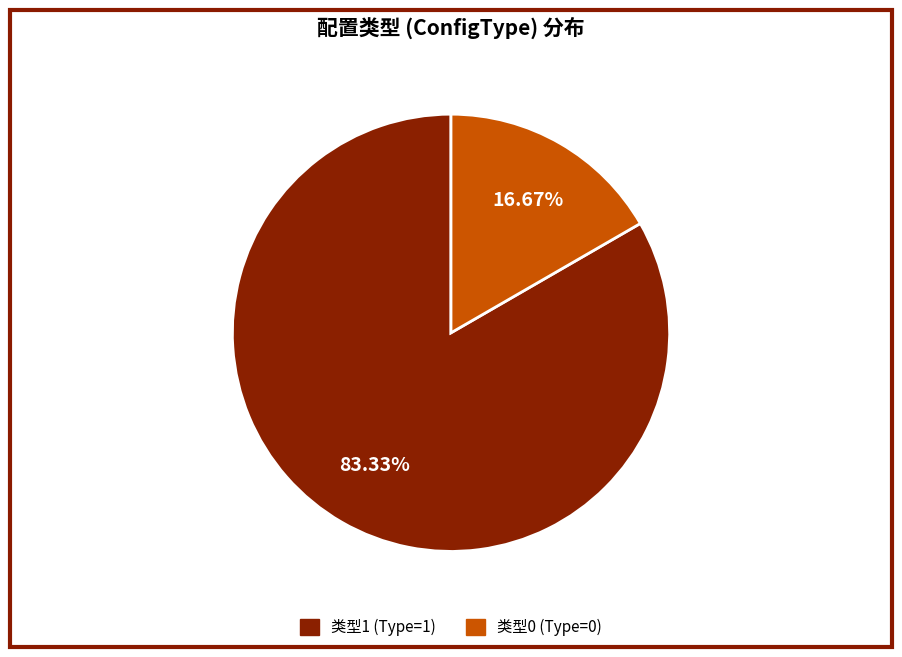

Does any single category account for the majority?

Yes